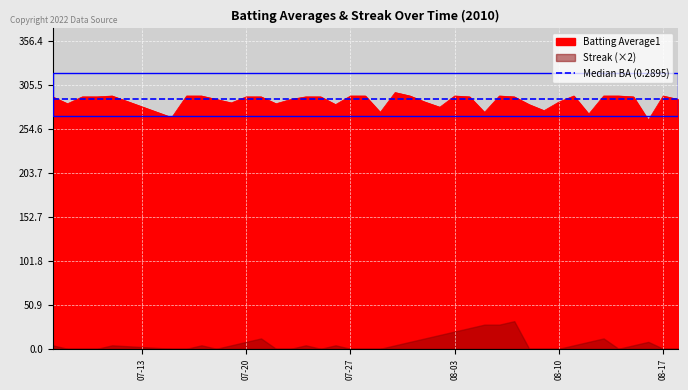

Count the number of values greater than 292.

13